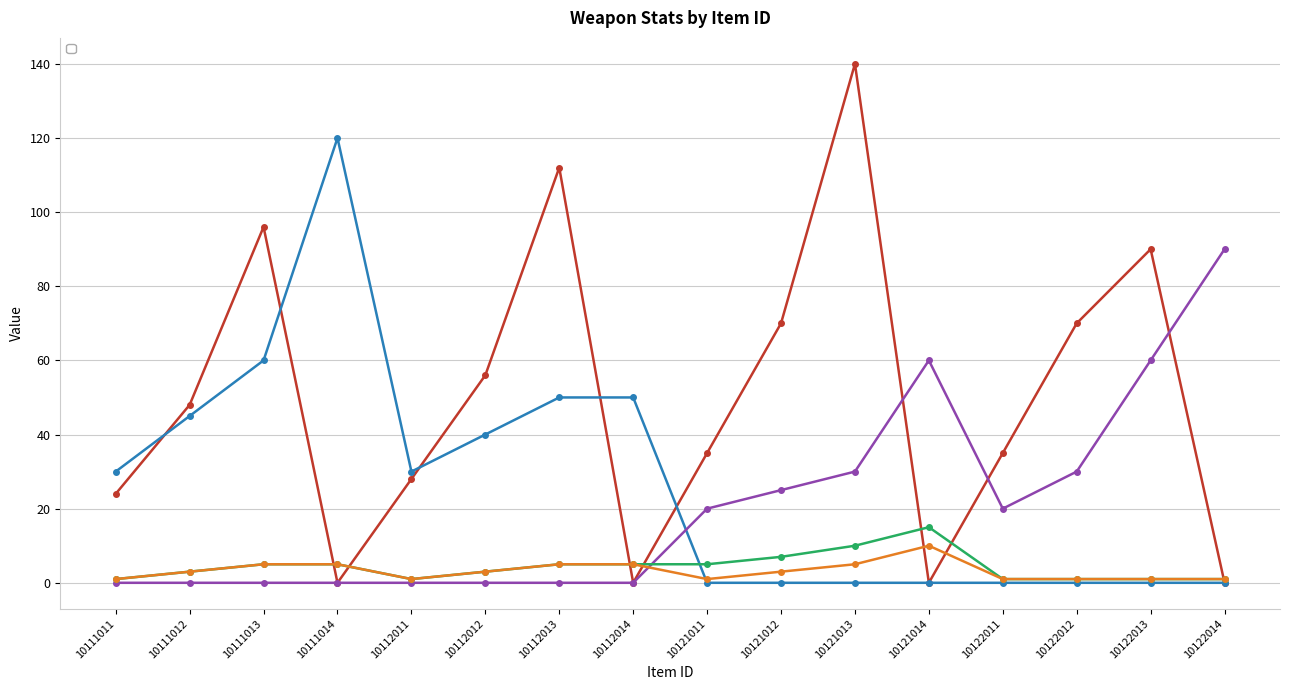

How many data points in _price are less than 48?

8